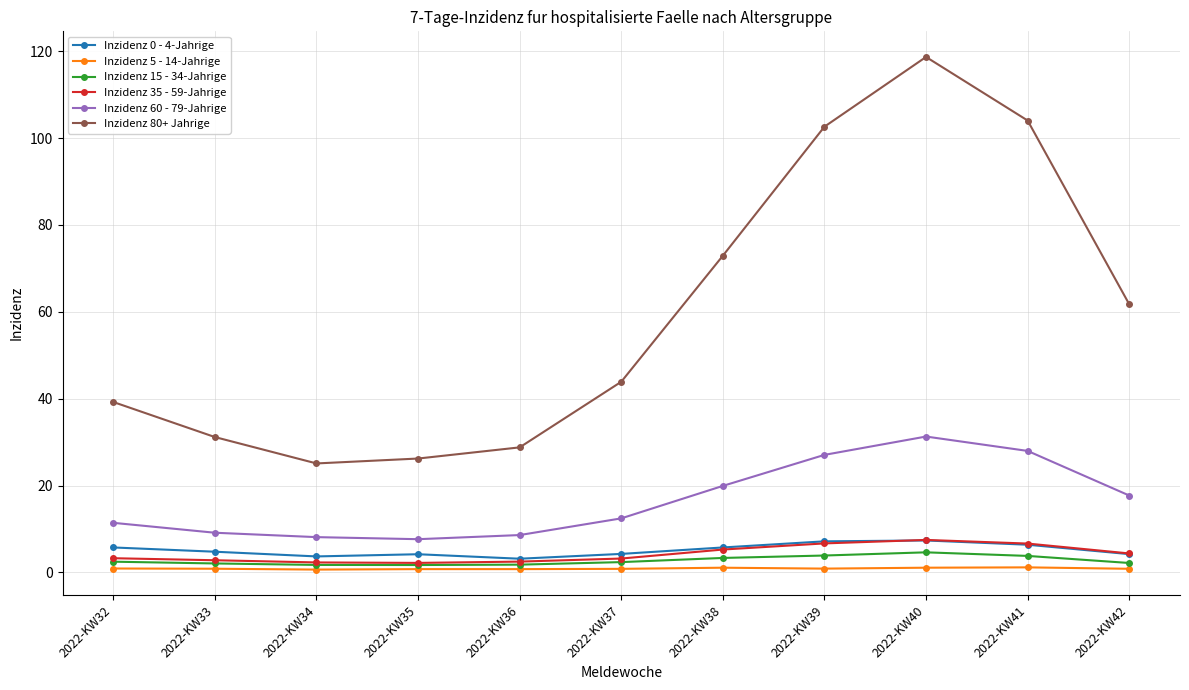

At how many categories does at least one series exceed 57?

5